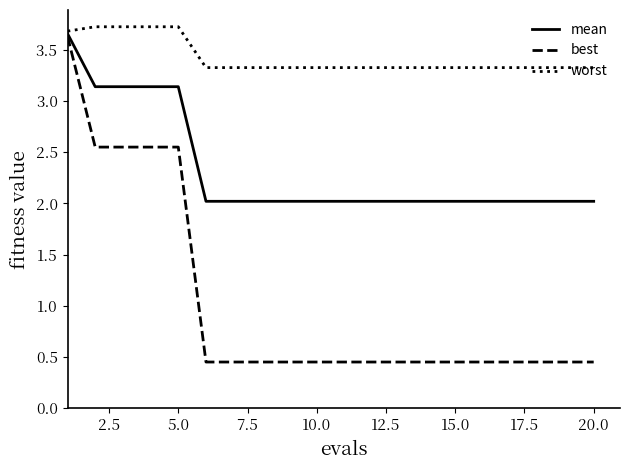

Which series has the largest total across all categories?

worst